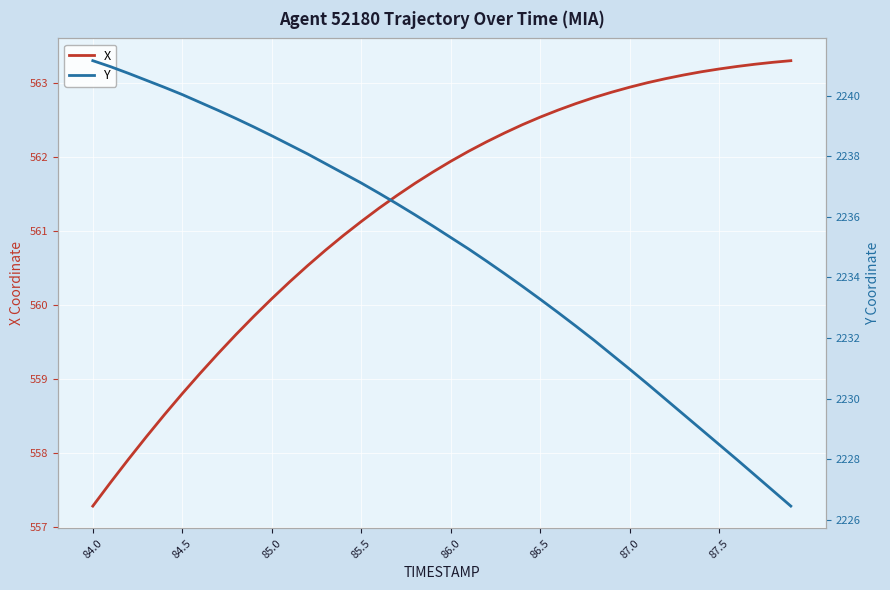

What is the maximum value shown in the chart?

2241.2